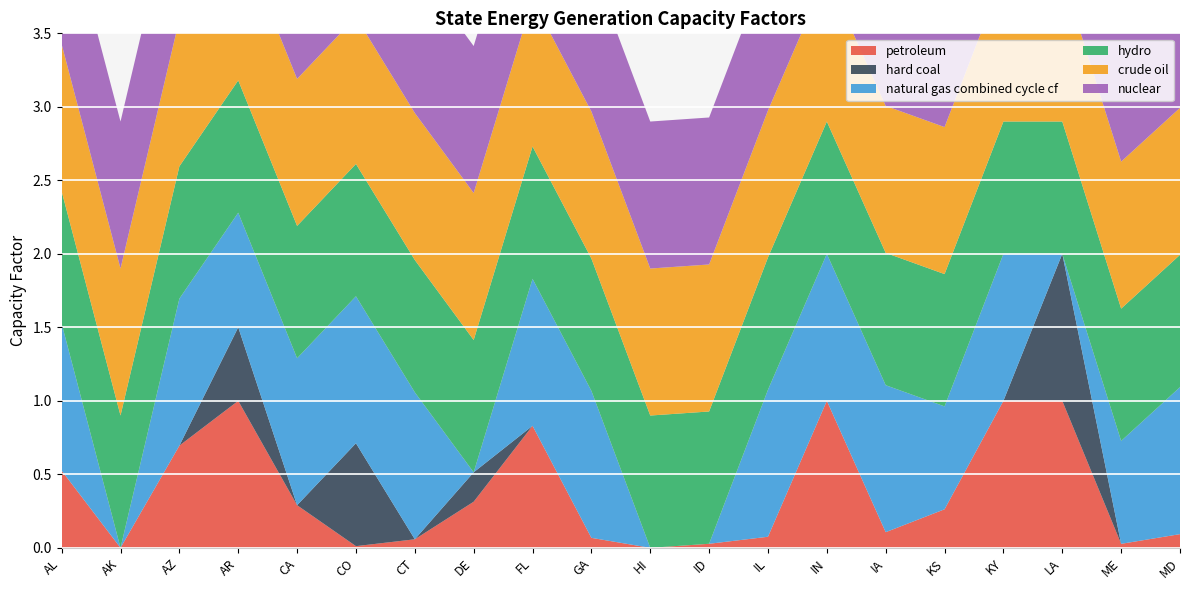

Reading right to left, extract all data points from this chart.

petroleum: MD=0.1	ME=0.0	LA=1.0	KY=1.0	KS=0.3	IA=0.1	IN=1.0	IL=0.1	ID=0.0	HI=0.0	GA=0.1	FL=0.8	DE=0.3	CT=0.1	CO=0.0	CA=0.3	AR=1.0	AZ=0.7	AK=0.0	AL=0.5
hard coal: MD=0.0	ME=0.0	LA=1.0	KY=0.0	KS=0.0	IA=0.0	IN=0.0	IL=0.0	ID=0.0	HI=0.0	GA=0.0	FL=0.0	DE=0.2	CT=0.0	CO=0.7	CA=0.0	AR=0.5	AZ=0.0	AK=0.0	AL=0.0
natural gas combined cycle cf: MD=1.0	ME=0.7	LA=0.0	KY=1.0	KS=0.7	IA=1.0	IN=1.0	IL=1.0	ID=0.0	HI=0.0	GA=1.0	FL=1.0	DE=0.0	CT=1.0	CO=1.0	CA=1.0	AR=0.8	AZ=1.0	AK=0.0	AL=1.0
hydro: MD=0.9	ME=0.9	LA=0.9	KY=0.9	KS=0.9	IA=0.9	IN=0.9	IL=0.9	ID=0.9	HI=0.9	GA=0.9	FL=0.9	DE=0.9	CT=0.9	CO=0.9	CA=0.9	AR=0.9	AZ=0.9	AK=0.9	AL=0.9
crude oil: MD=1.0	ME=1.0	LA=1.0	KY=1.0	KS=1.0	IA=1.0	IN=1.0	IL=1.0	ID=1.0	HI=1.0	GA=1.0	FL=1.0	DE=1.0	CT=1.0	CO=1.0	CA=1.0	AR=1.0	AZ=1.0	AK=1.0	AL=1.0
nuclear: MD=1.0	ME=1.0	LA=1.0	KY=1.0	KS=1.0	IA=1.0	IN=1.0	IL=1.0	ID=1.0	HI=1.0	GA=1.0	FL=1.0	DE=1.0	CT=1.0	CO=1.0	CA=1.0	AR=1.0	AZ=1.0	AK=1.0	AL=1.0